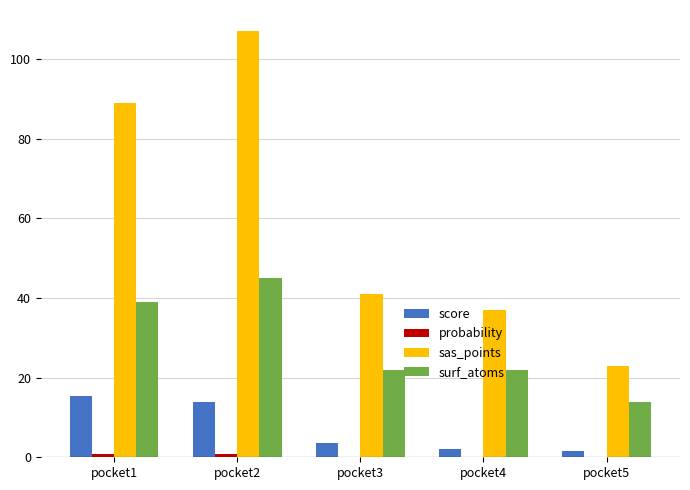

Count the number of data series in this chart.

4